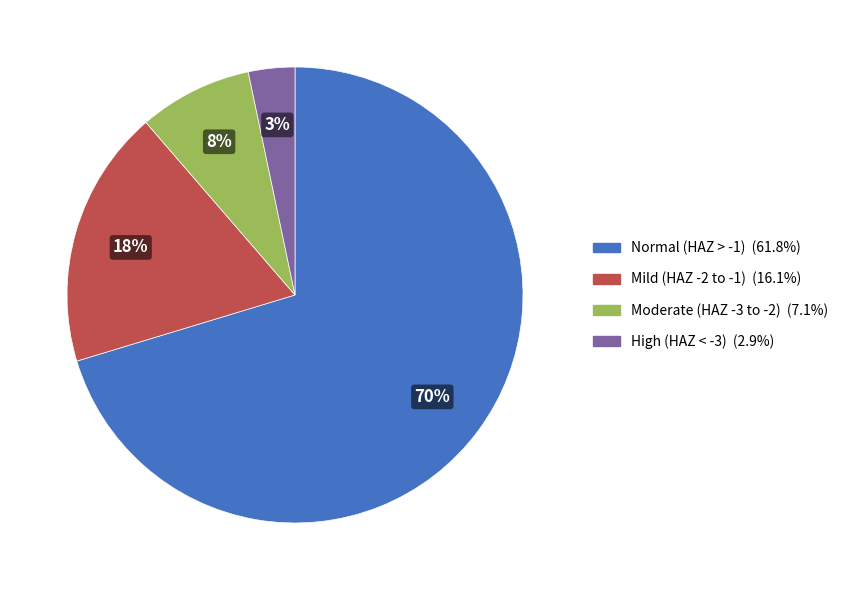

Does any single category account for the majority?

Yes